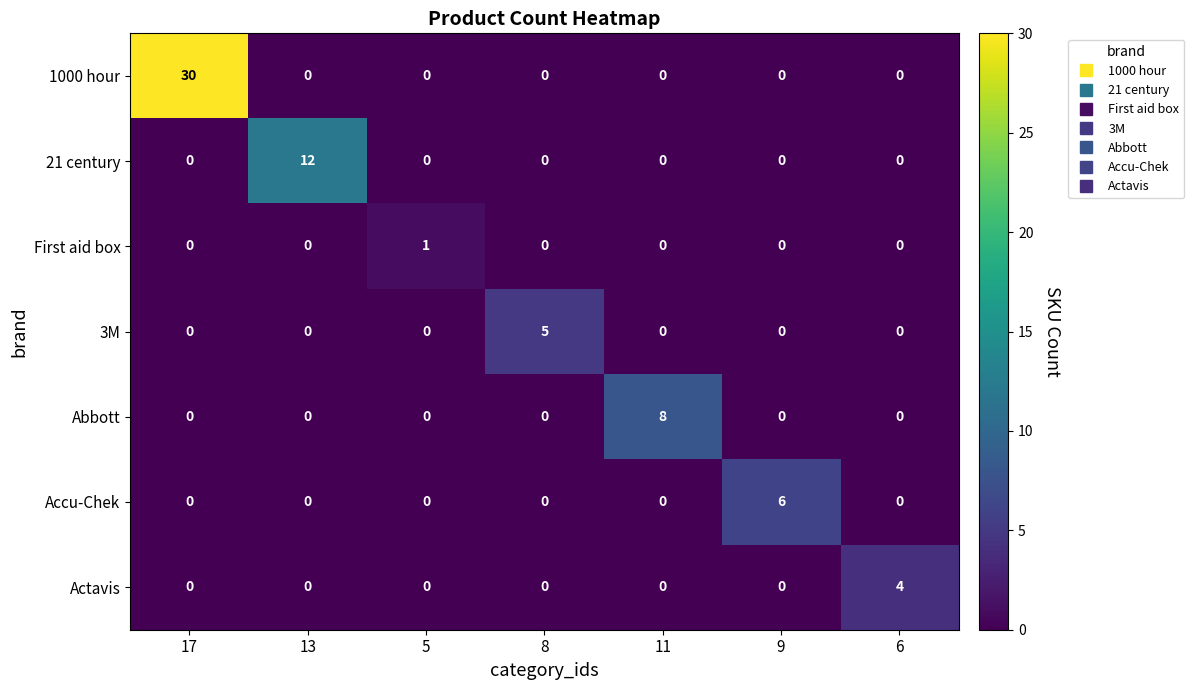

What is the sum of the 3M values at 17 and 8?

5